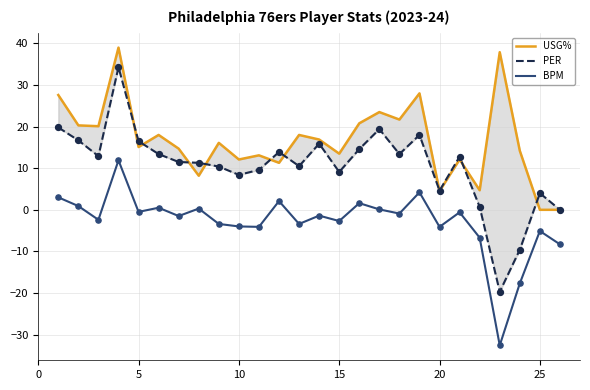

Which series has the largest total across all categories?

USG%